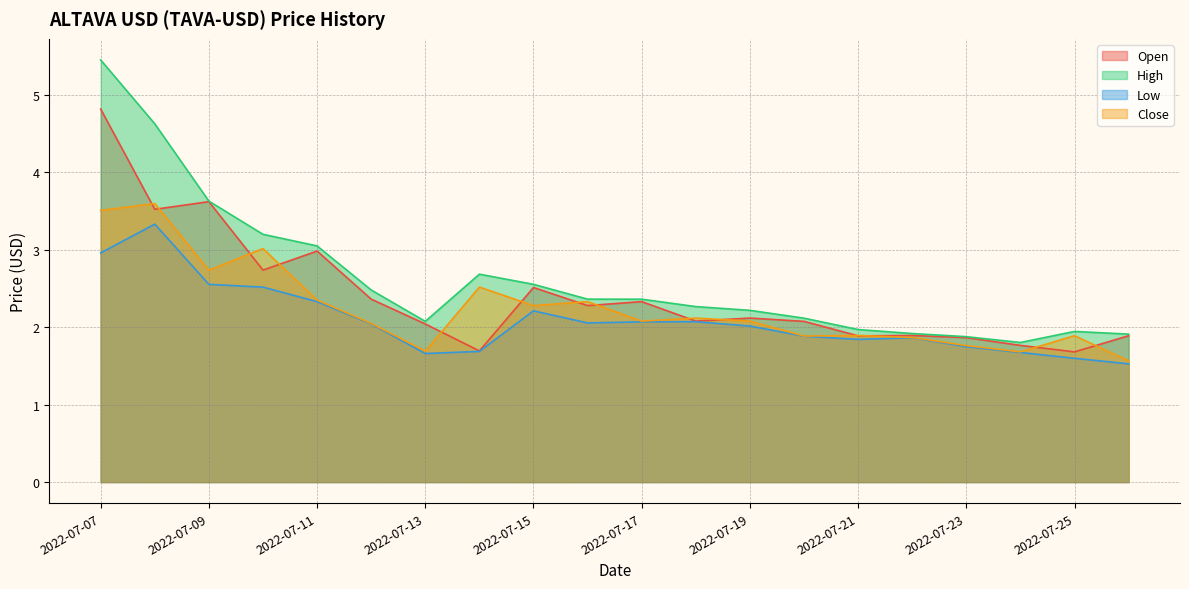

Which series changed the most between 2022-07-22 and 2022-07-23?

Low